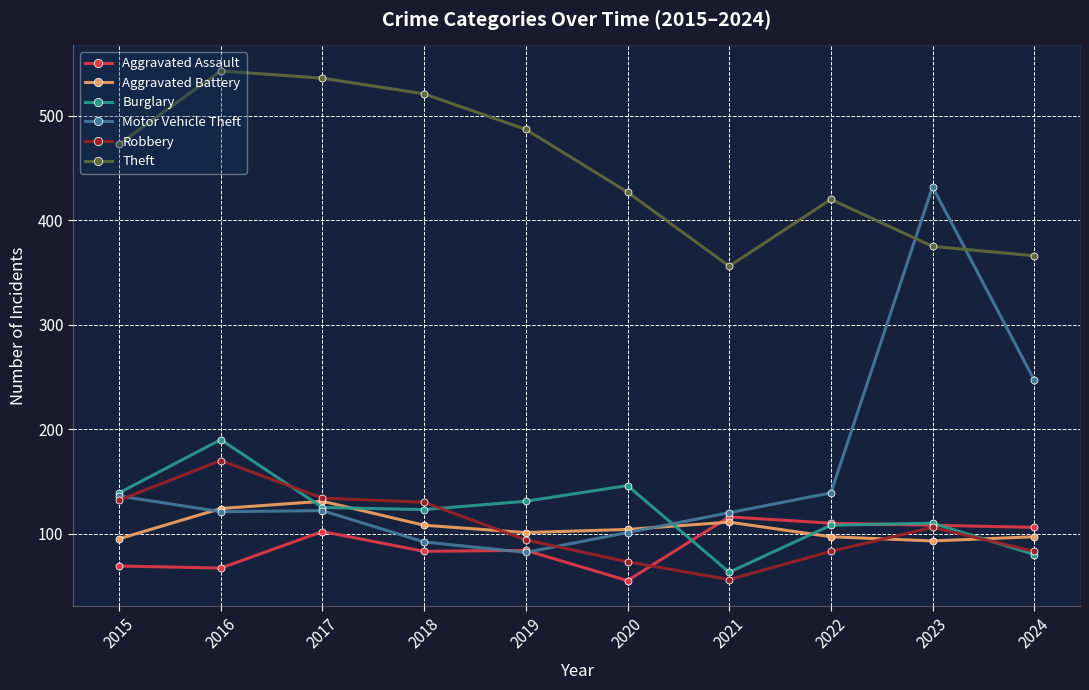

What is the highest value of the Theft series?

543